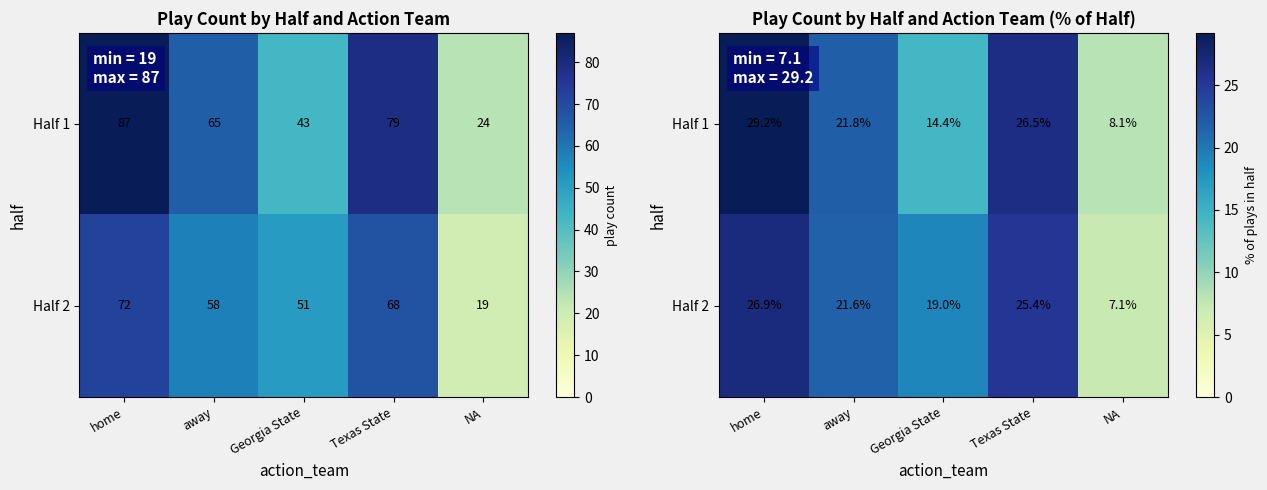

Rank the series at away from highest to lowest value.

Half 1, Half 2